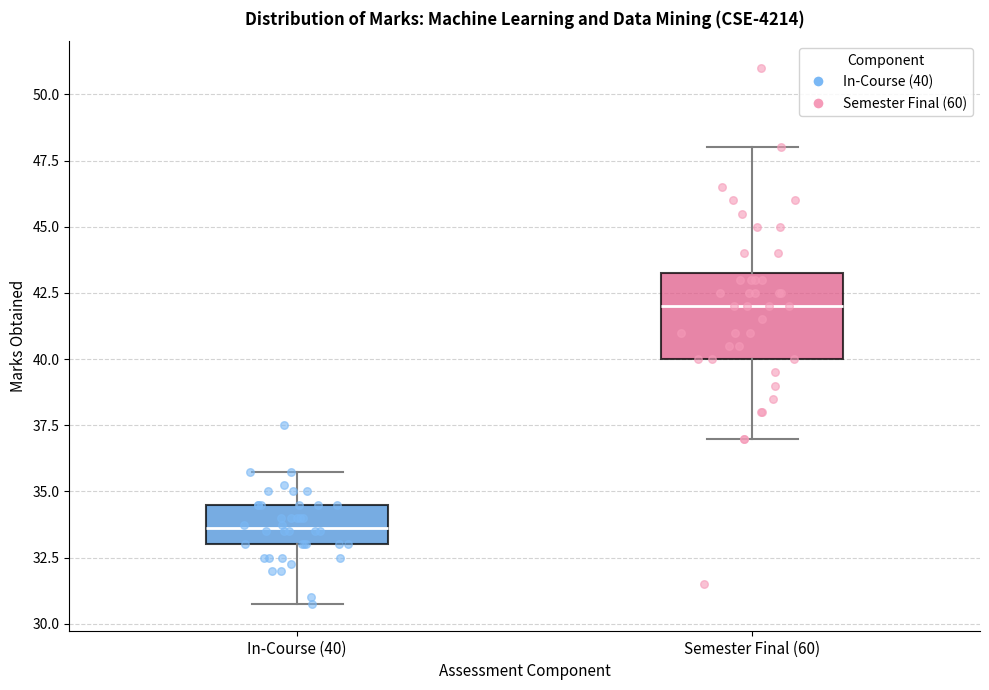

Which box is the tallest, from its lower edge to its upper edge?

Semester Final (60)